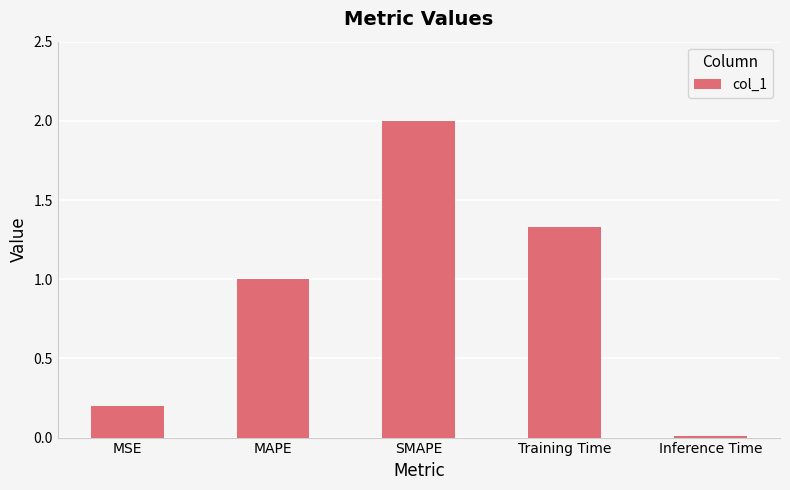

What is the average value?

0.9